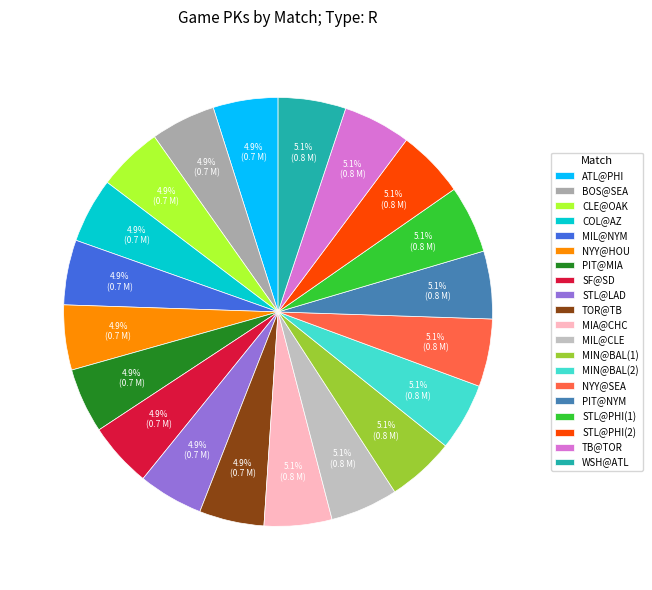

What percentage is the MIL@CLE slice, to the nearest percent?

5%